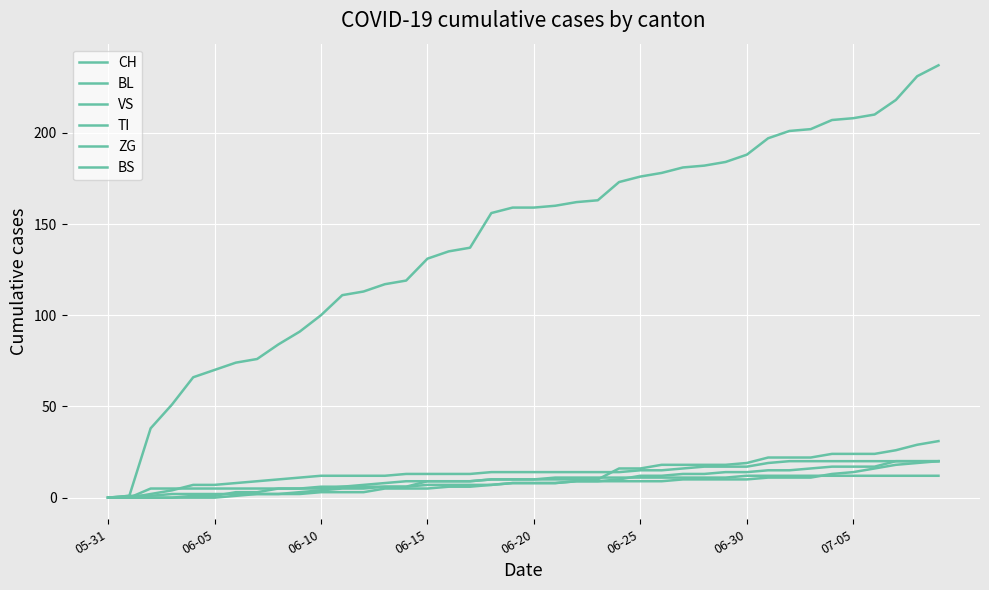

Does the chart have visible grid lines?

Yes